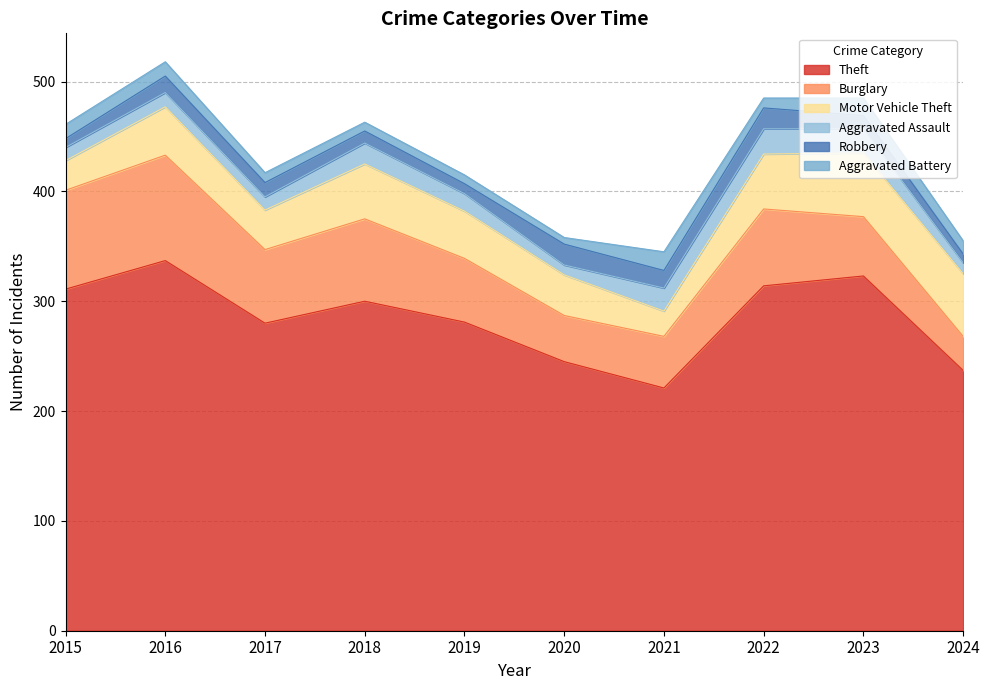

What is the maximum value shown in the chart?

337